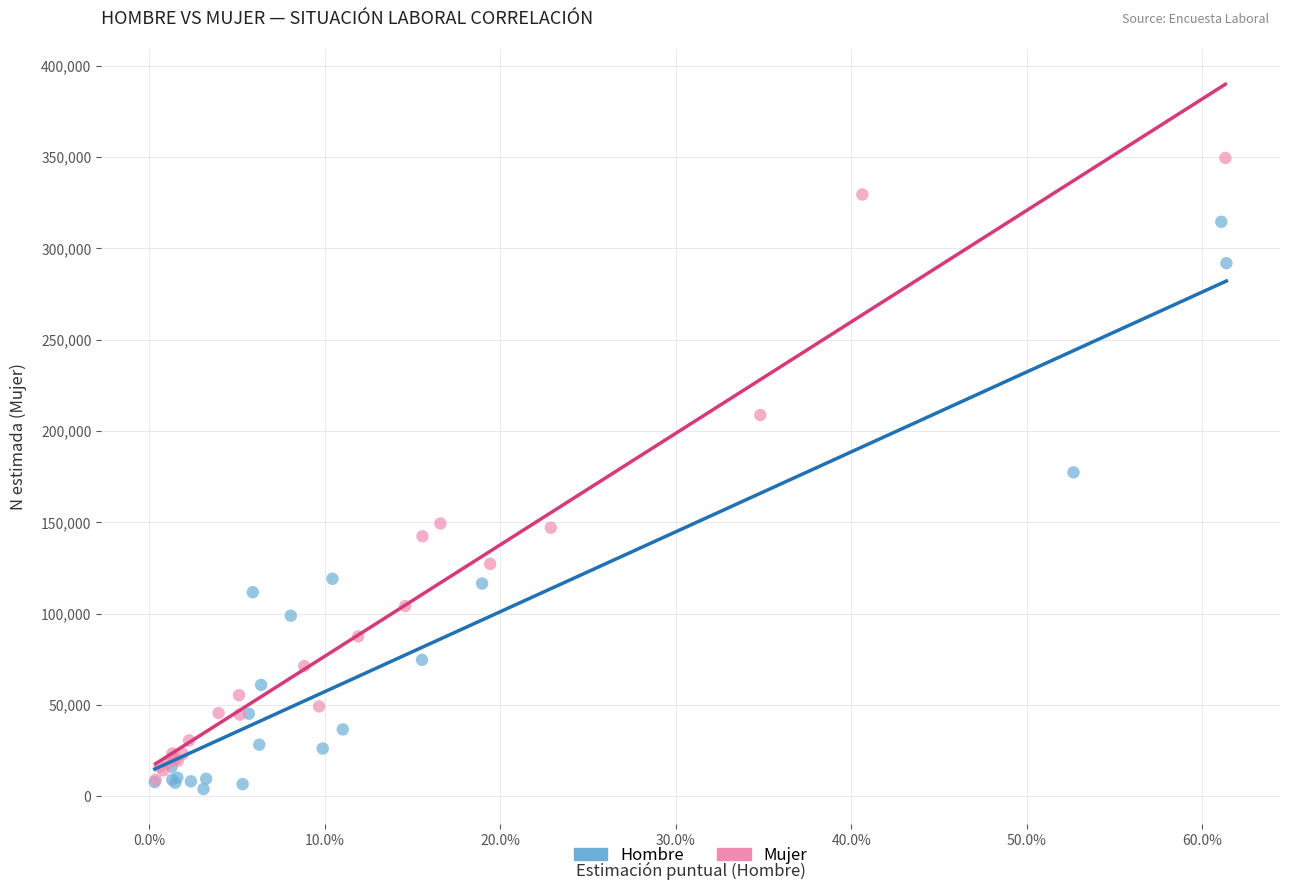

Which series contains the lowest Y value?

Hombre